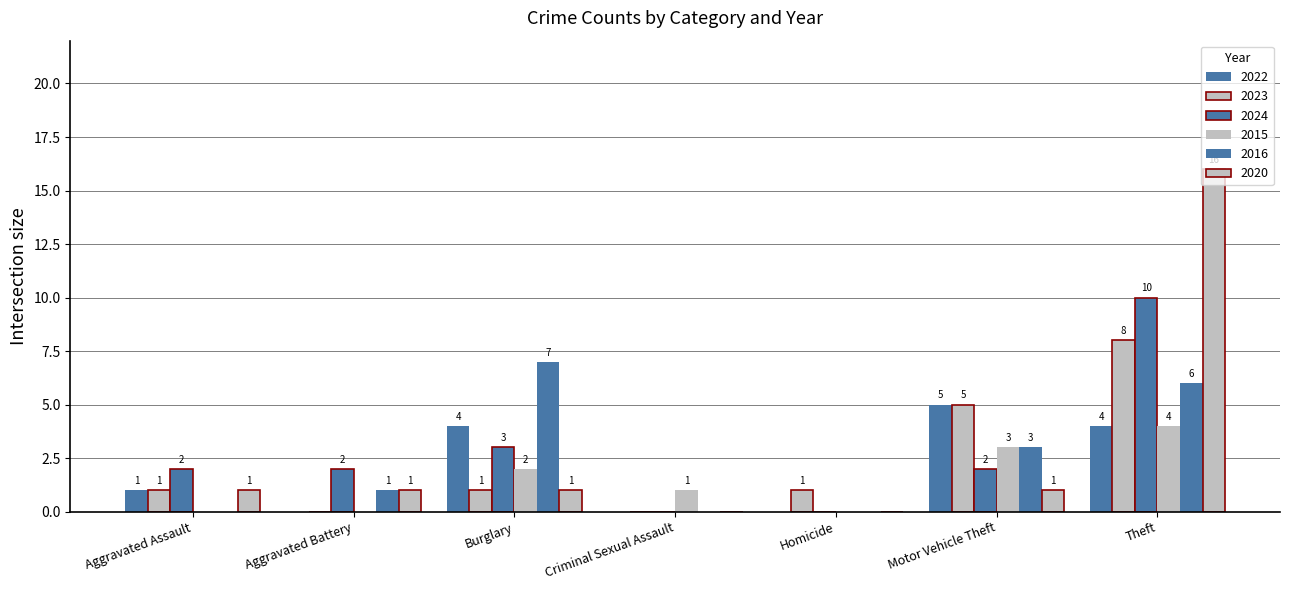

At which label is 2020 closest to 8?

Aggravated Assault